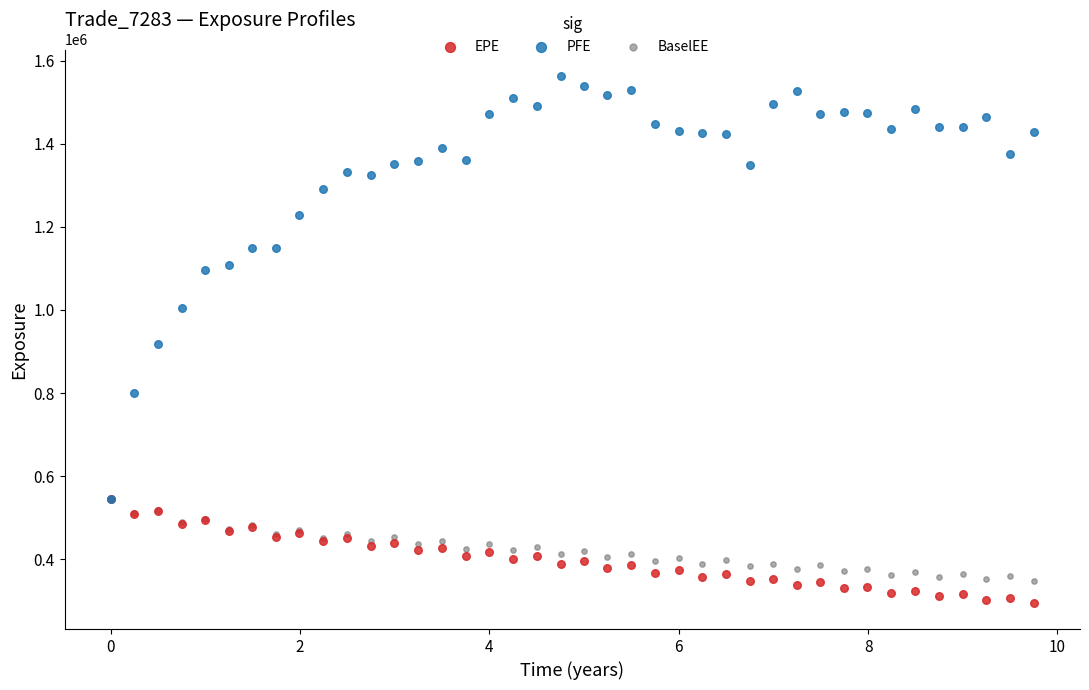

What are all the series names shown in the legend?

EPE, PFE, BaselEE